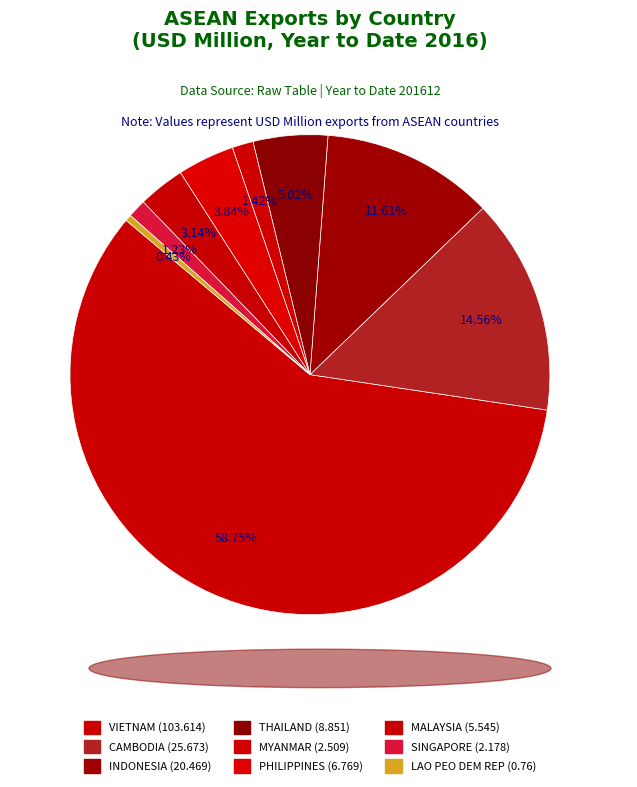

Which category has the biggest portion of the pie?

VIETNAM